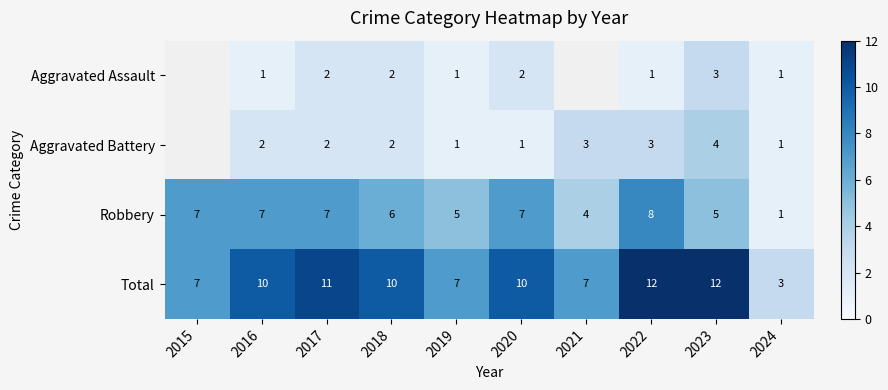

The value of Total at 2021 is 7. True or false?

True